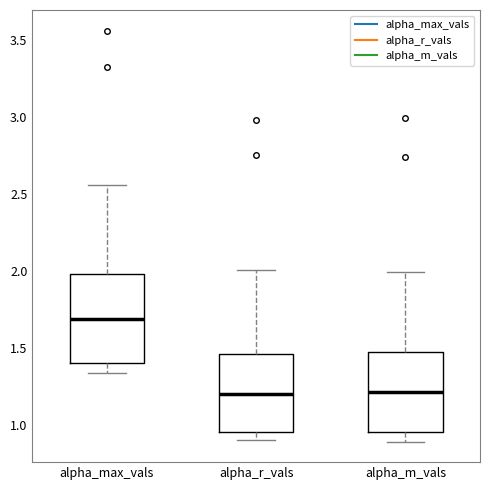

Which box has the highest median line?

alpha_max_vals